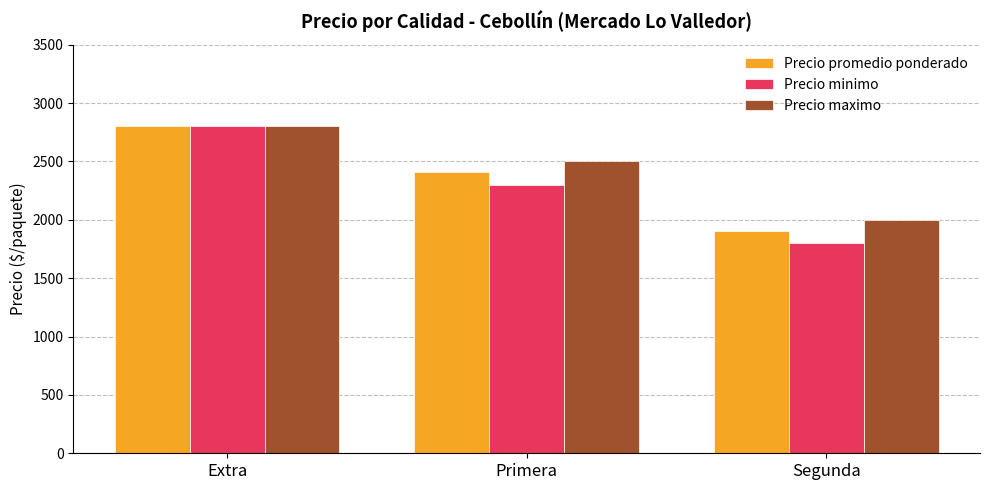

Which series has the largest total across all categories?

Precio maximo